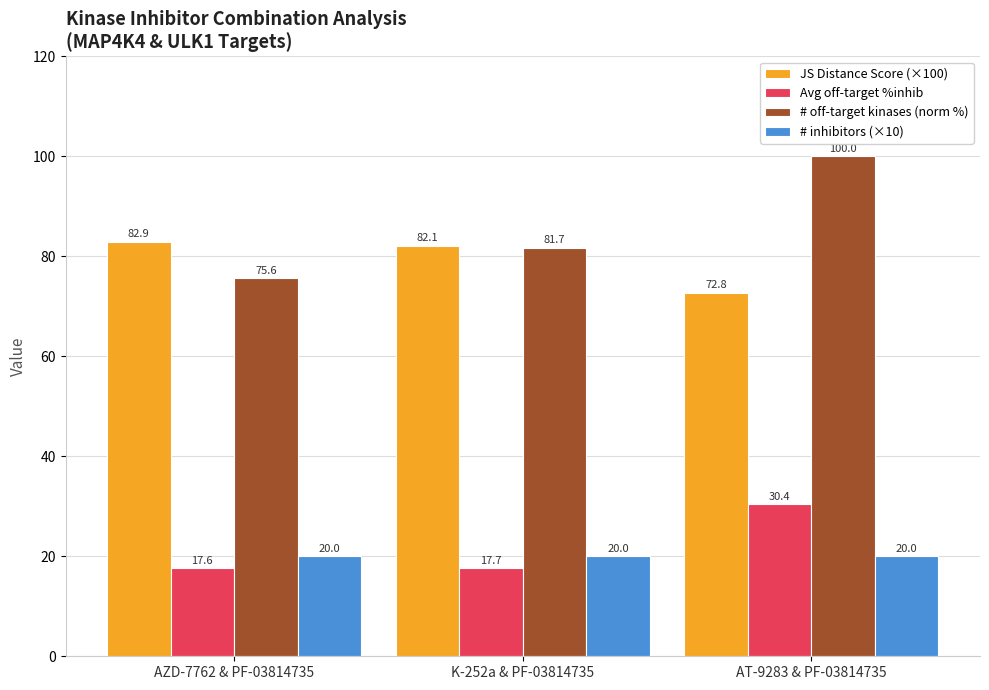

How many data points in # off-target kinases (norm %) are less than 81?

1